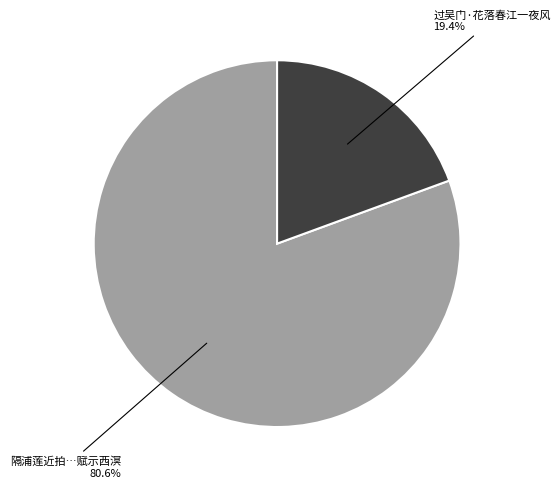

Is there a majority slice in this chart?

Yes